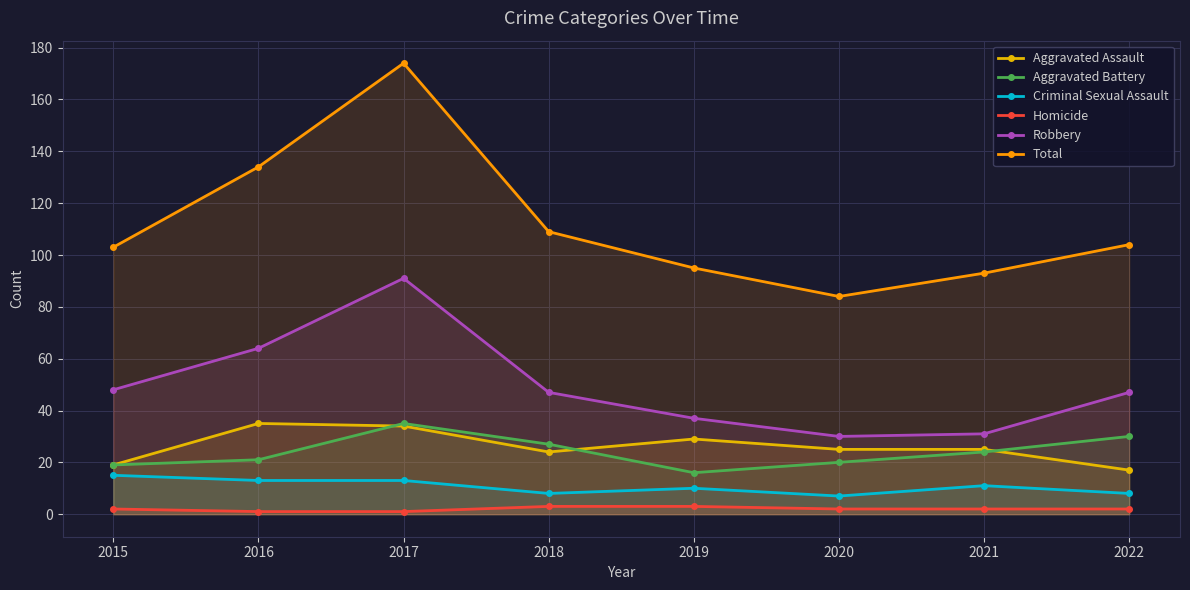

The value of Aggravated Battery at 2016 is 21. True or false?

True